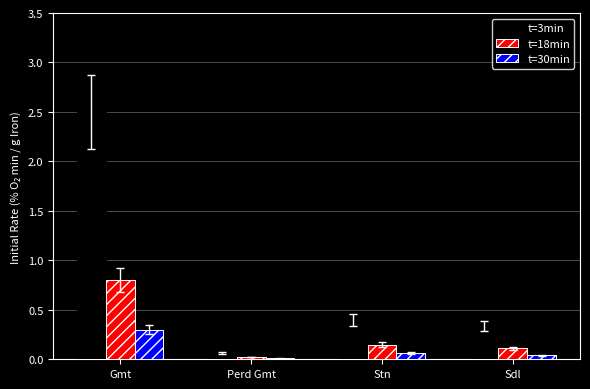

At which label does t=3min reach its peak?

Gmt